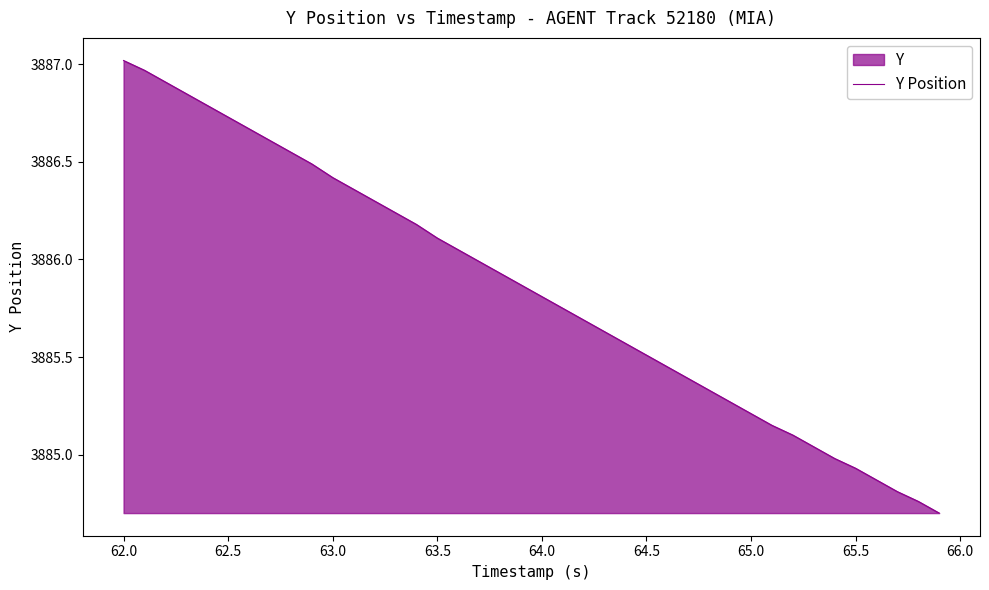

What is the minimum value shown in the chart?

3884.7